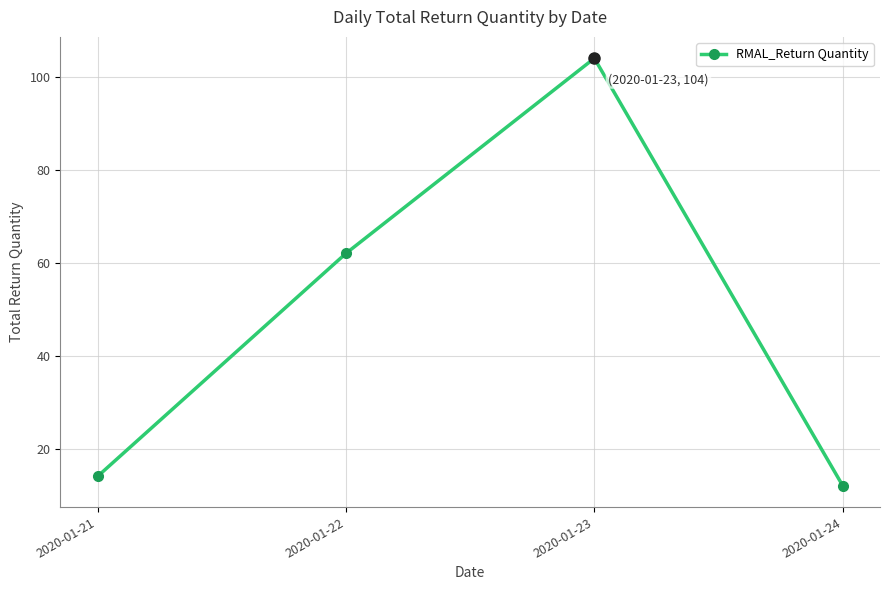

What is the change in value from 2020-01-21 to 2020-01-24?

-2